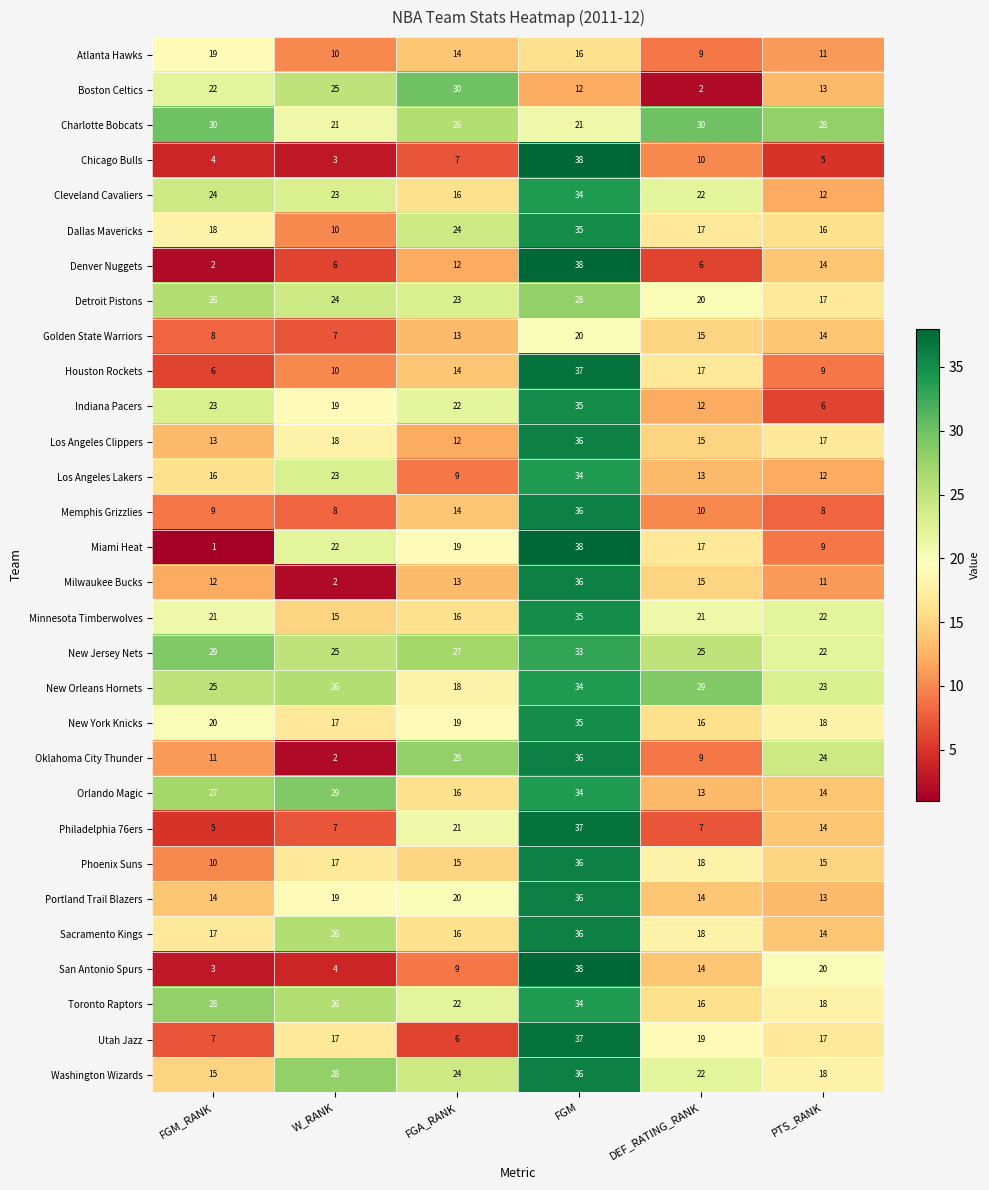

What is the sum of all Portland Trail Blazers values?

116